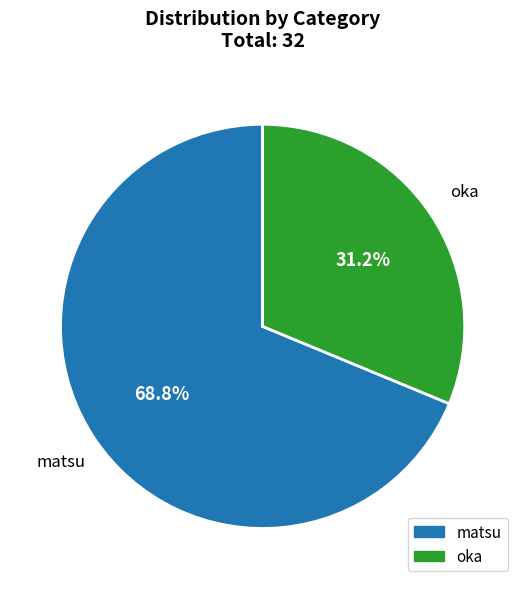

Combined, what portion of the pie is matsu and oka?

100.0%